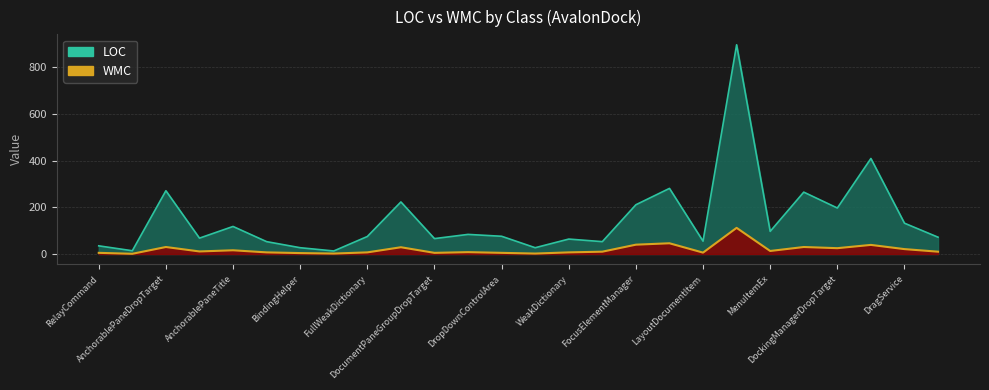

What is the difference between the maximum and minimum values in the LOC series?

883